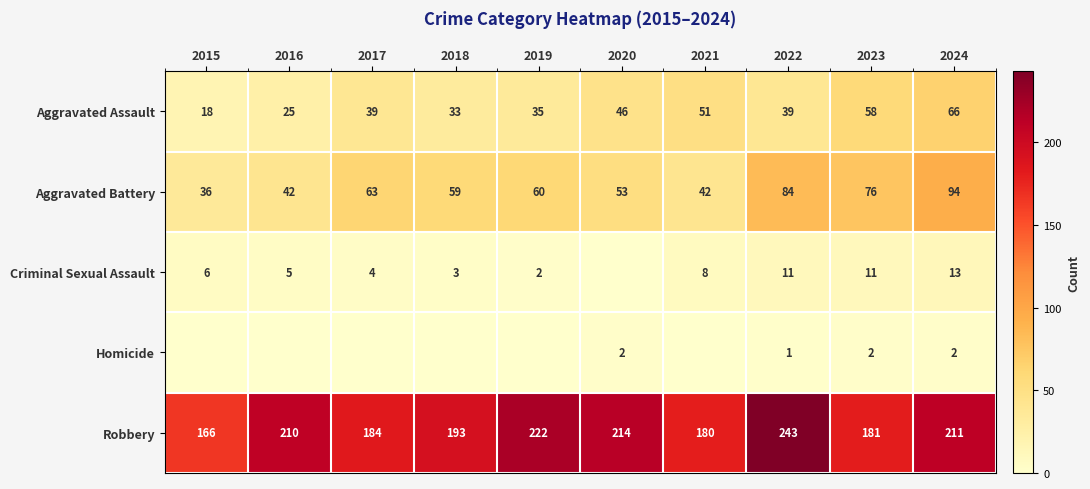

What is the spread (max minus min) of values at 2016?

210